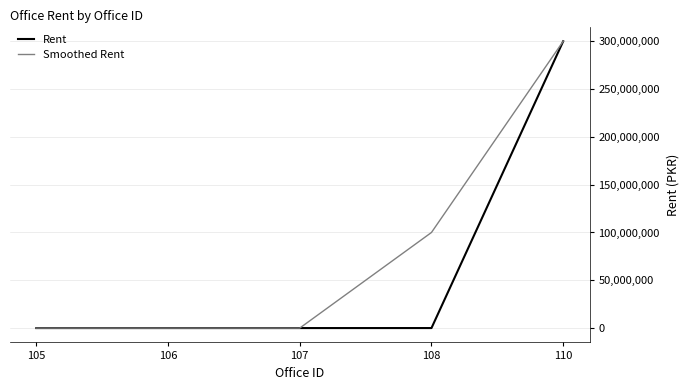

What is the sum of all Rent values?

300133000.0